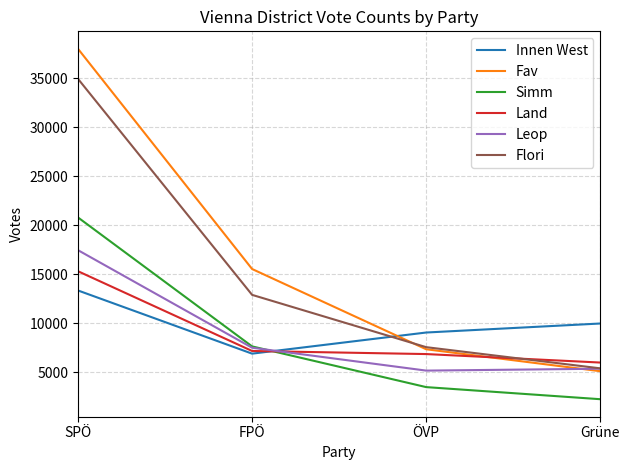

Which series has the largest total across all categories?

Fav